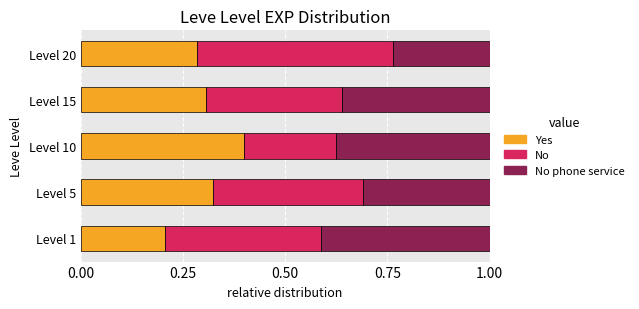

What is the total value across all series at Level 20?

1.0